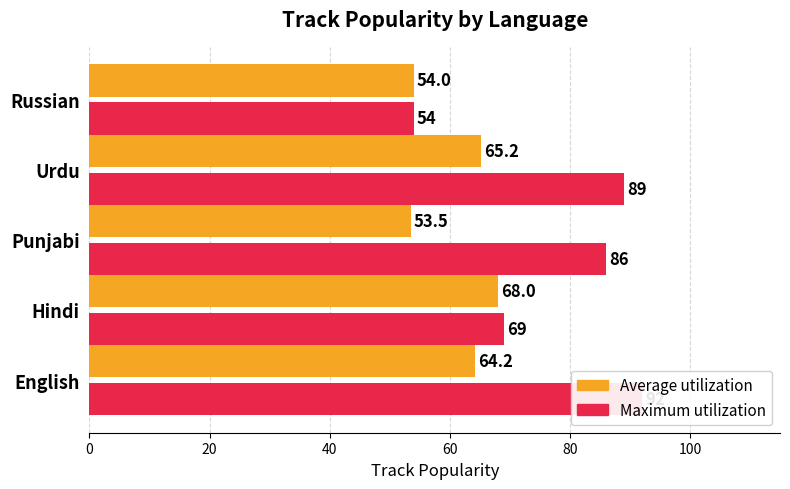

Reading left to right, extract all data points from this chart.

Average utilization: 64.2	68.0	53.5	65.2	54.0
Maximum utilization: 92.0	69.0	86.0	89.0	54.0